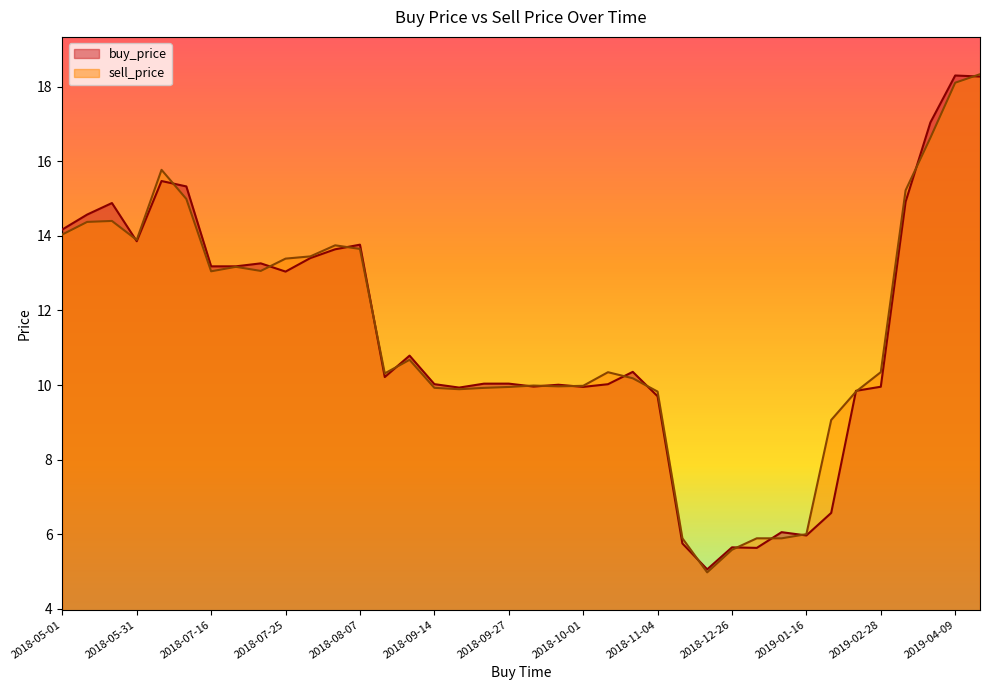

At 2018-10-15, list the series in order from largest to smallest.

buy_price, sell_price